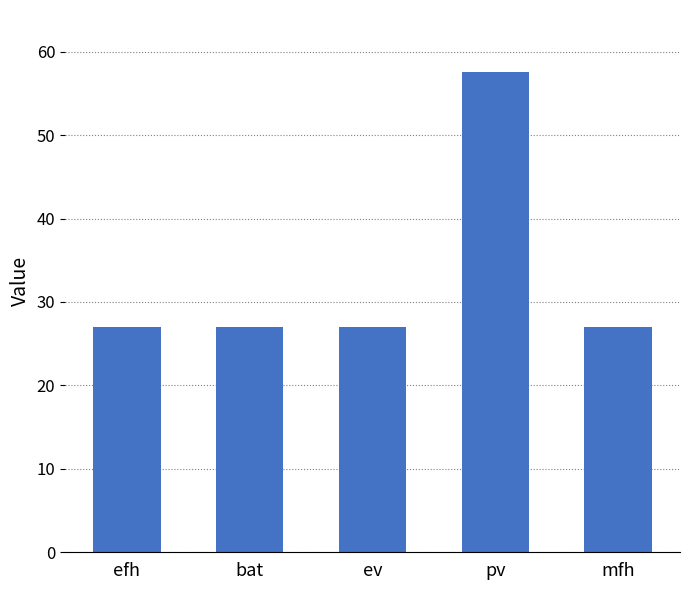

What is the ratio of the value at pv to the value at mfh?

2.1